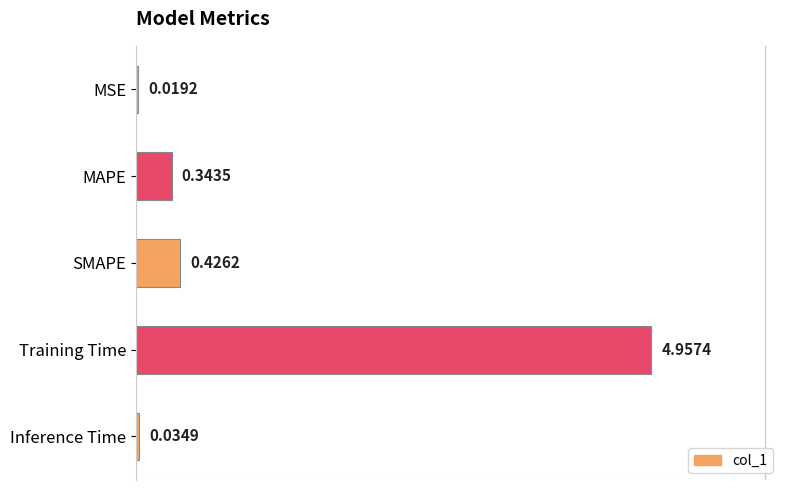

At which label is the value closest to 2?

SMAPE